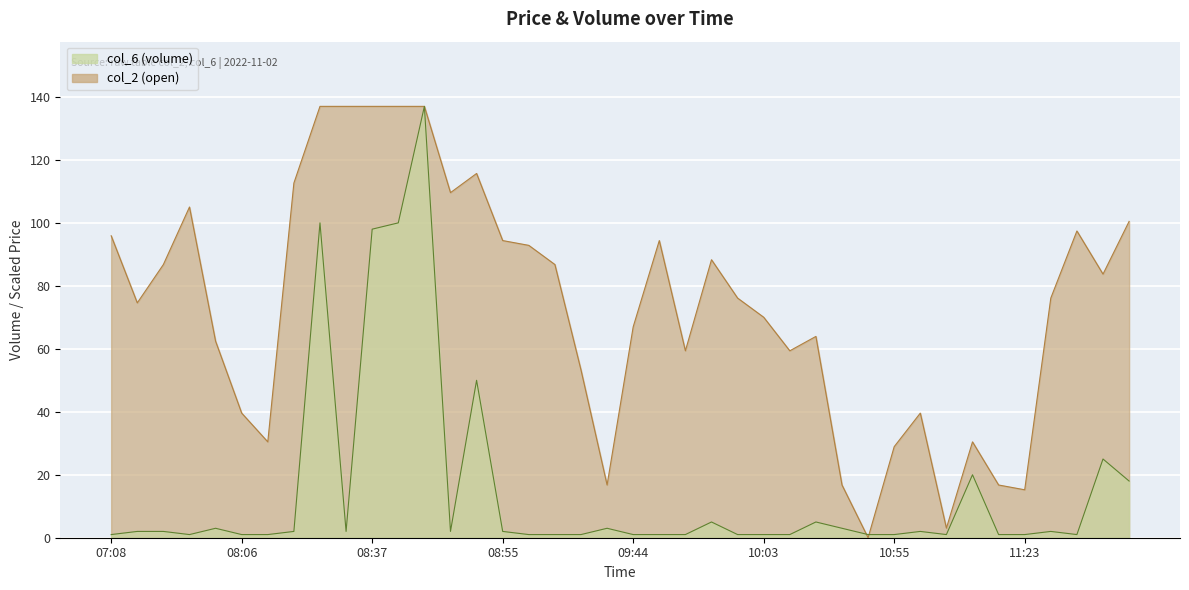

Where is the first local minimum for col_6 (volume)?

07:49